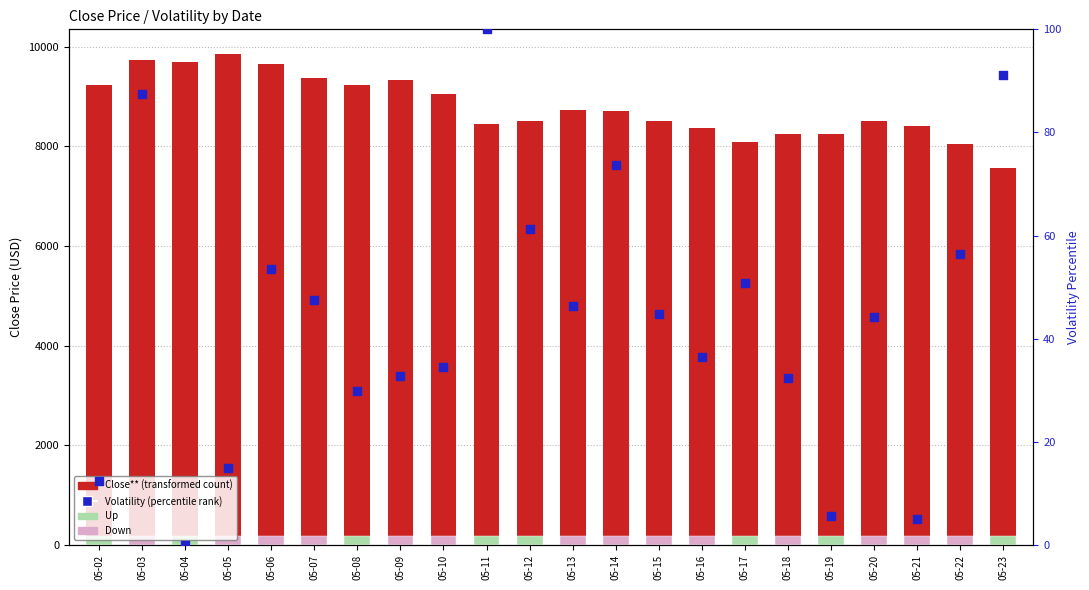

Which series contains the highest Y value?

Close**